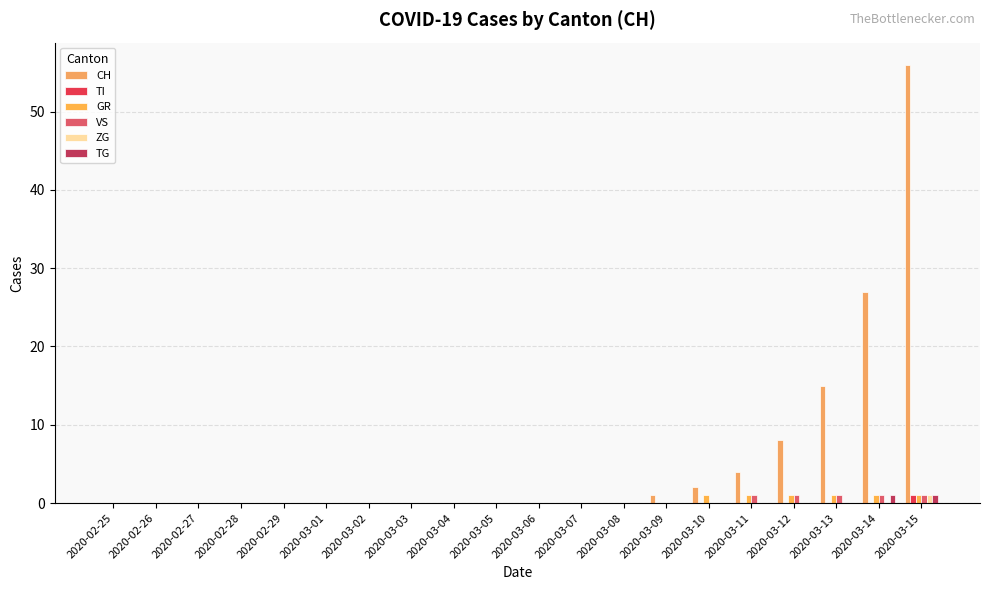

List the labels in order of TI value, smallest first.

2020-02-25, 2020-02-26, 2020-02-27, 2020-02-28, 2020-02-29, 2020-03-01, 2020-03-02, 2020-03-03, 2020-03-04, 2020-03-05, 2020-03-06, 2020-03-07, 2020-03-08, 2020-03-09, 2020-03-10, 2020-03-11, 2020-03-12, 2020-03-13, 2020-03-14, 2020-03-15